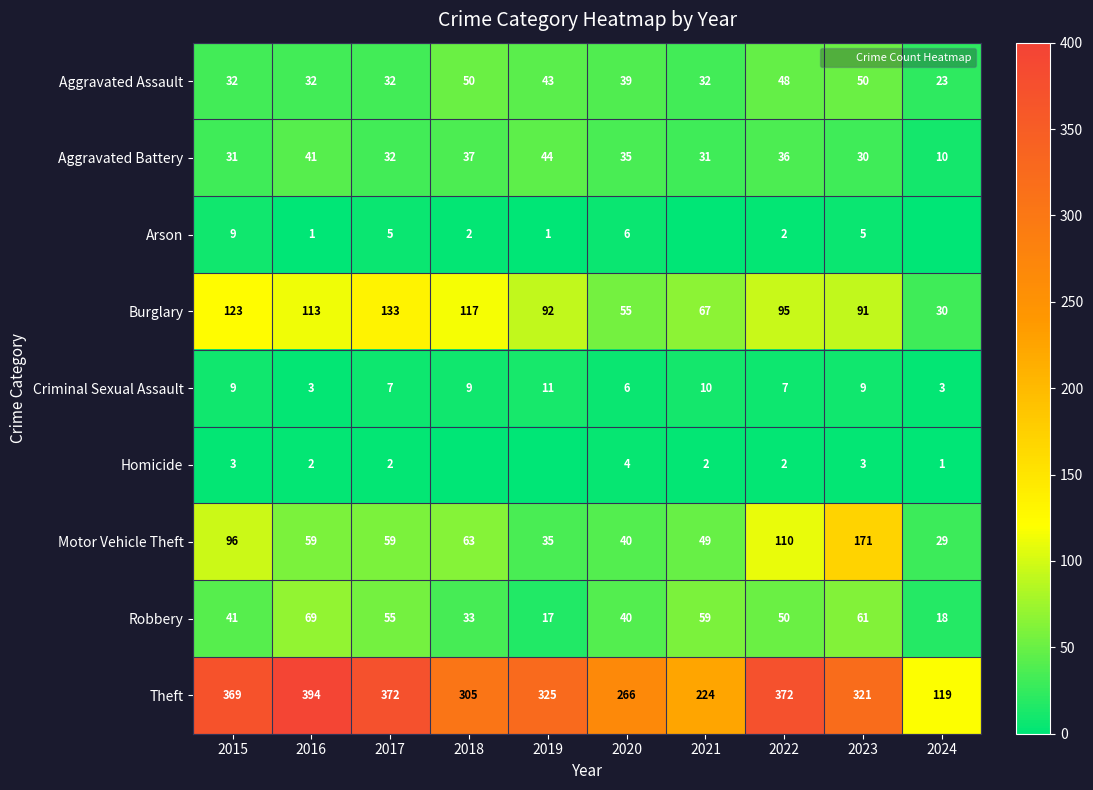

At which category does the chart reach its peak across all series?

2016